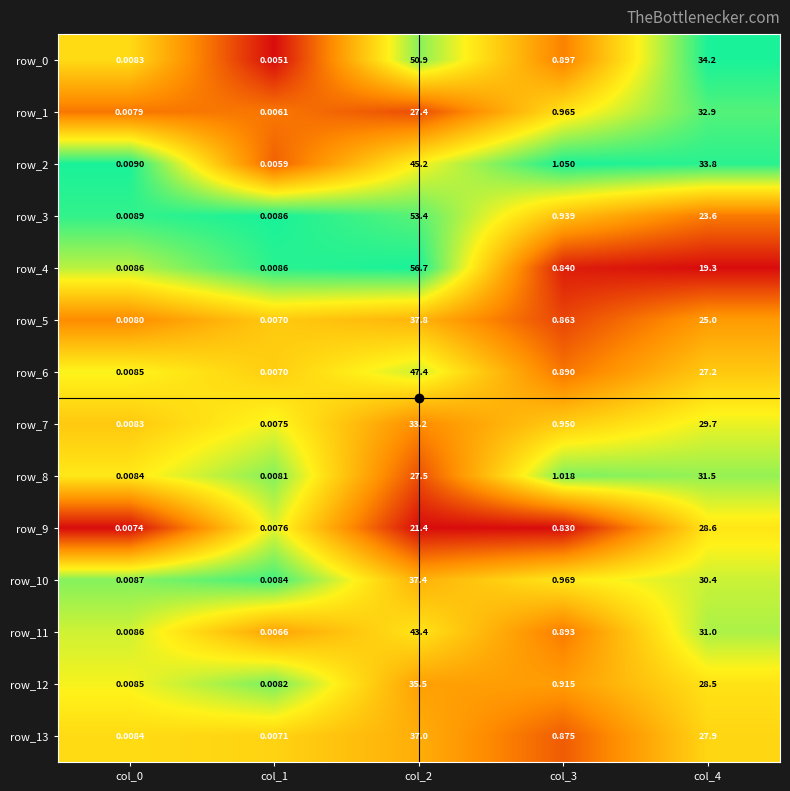

Is the value of row_2 at col_0 greater than the value of row_9 at col_1?

Yes